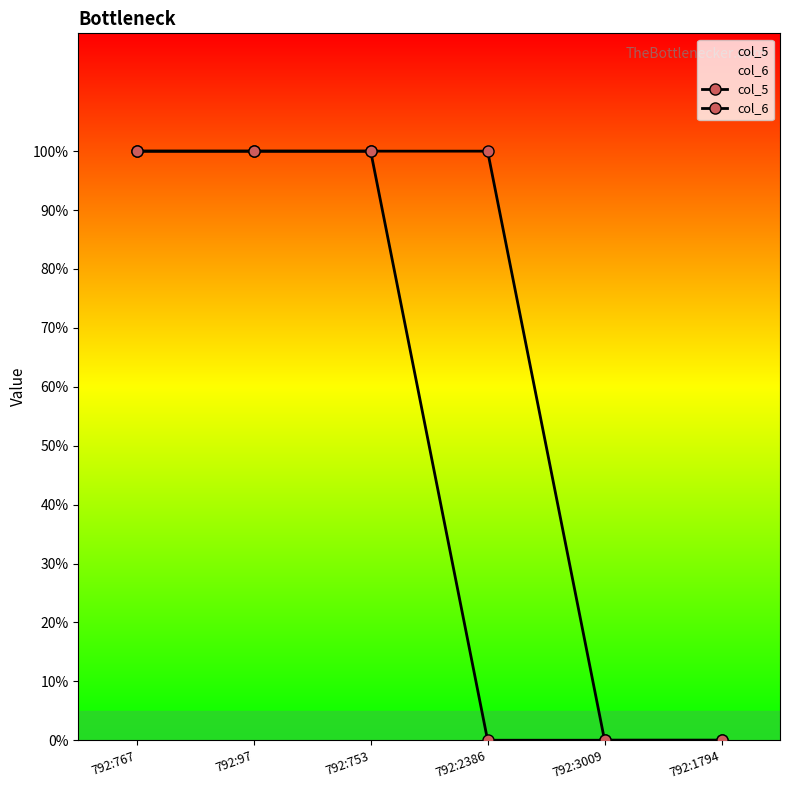

The value of col_5 at 792:2386 is 0. True or false?

False